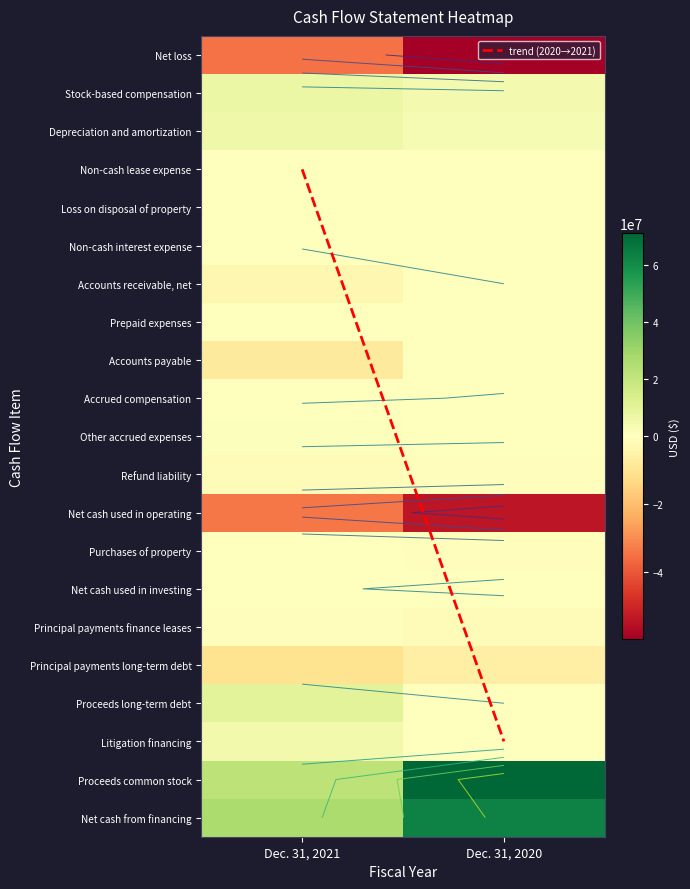

At how many categories does at least one series exceed 40673009?

1